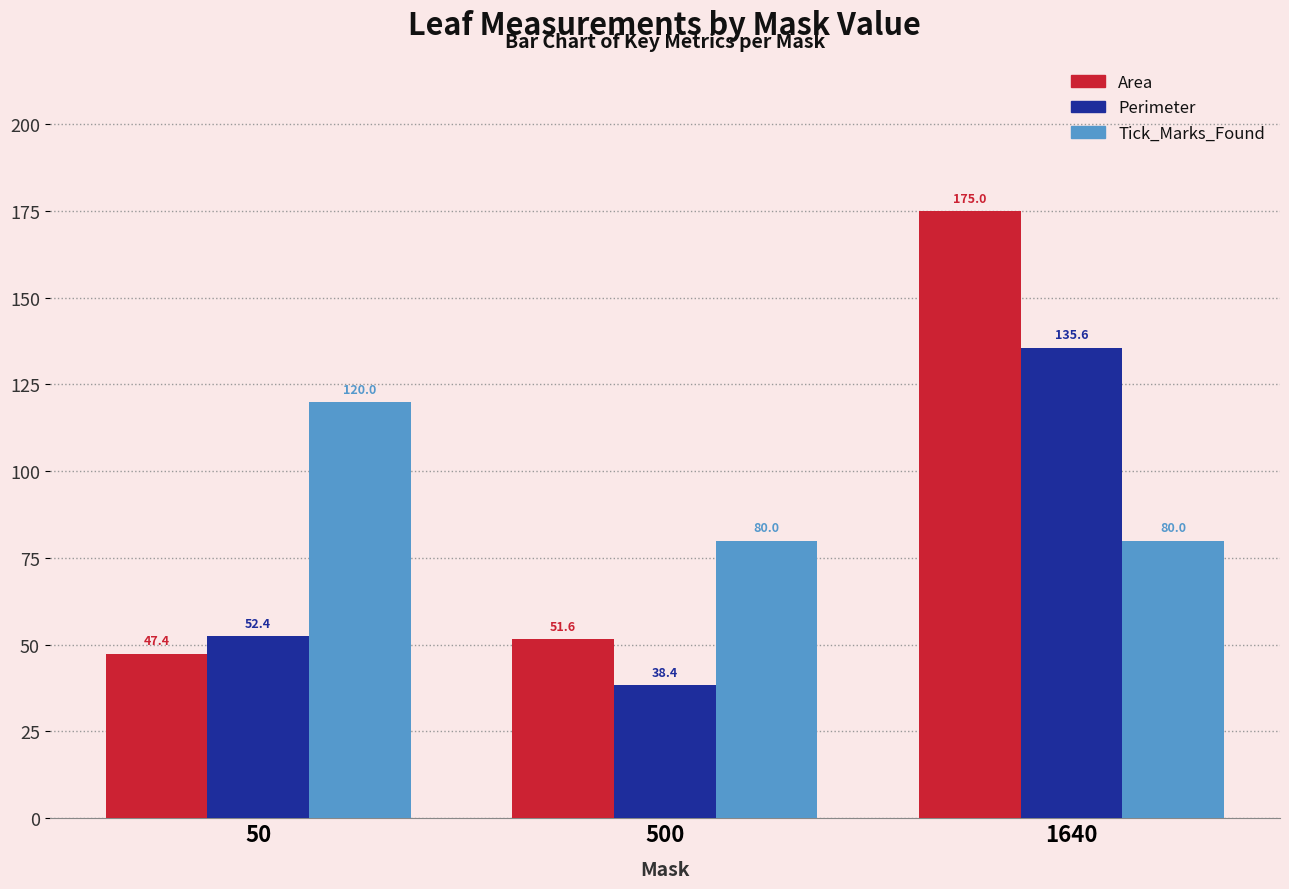

List the labels in order of Area value, largest first.

1640, 500, 50